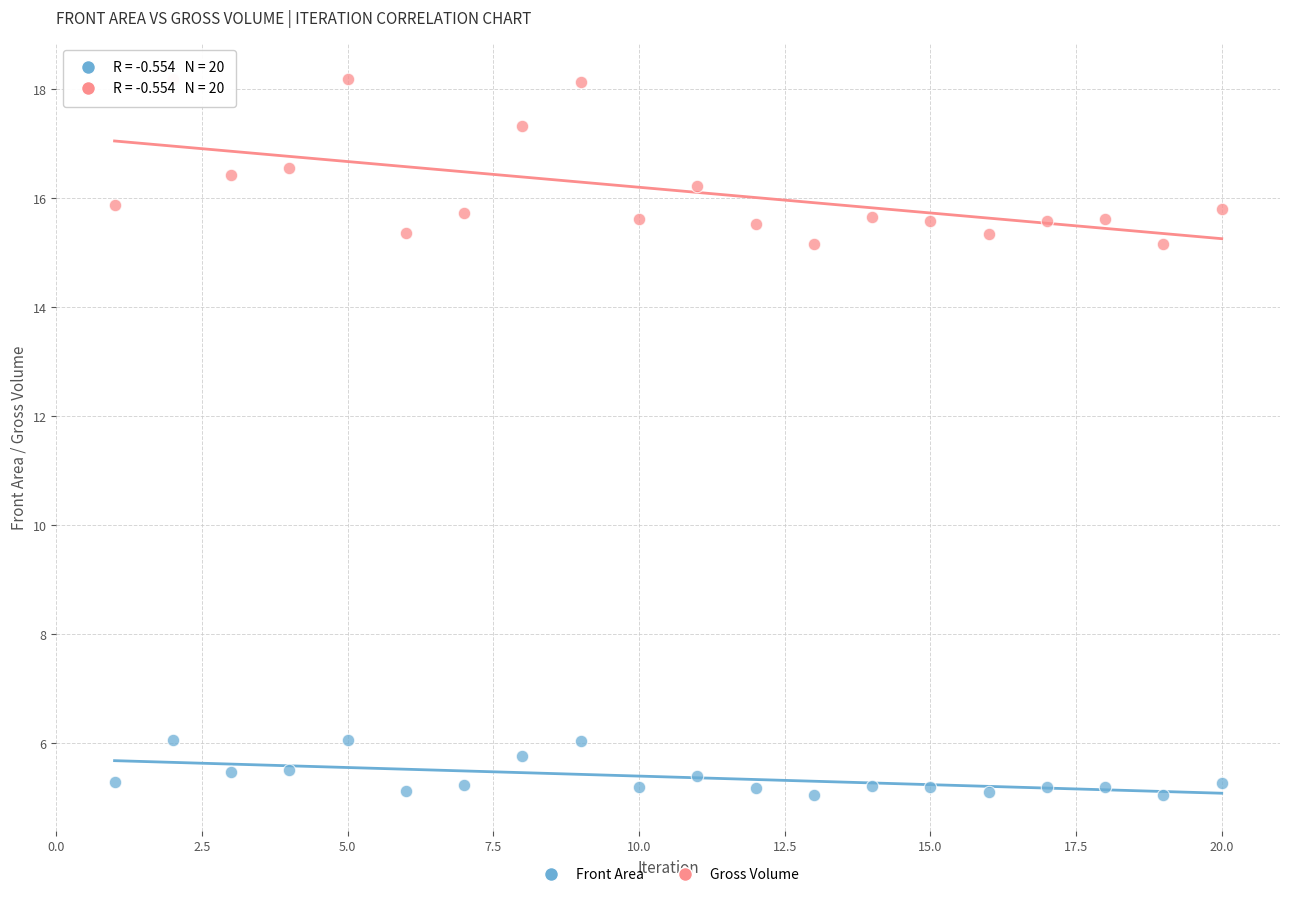

Which series reaches the maximum Y coordinate?

Gross Volume